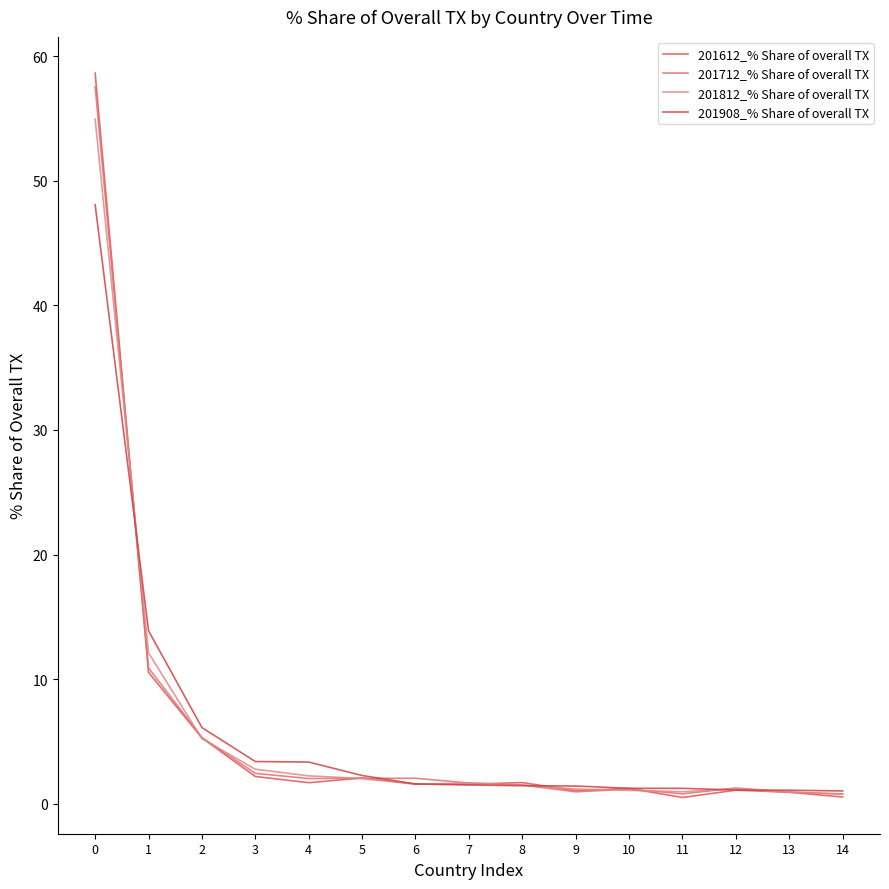

Where do 201712_% Share of overall TX and 201908_% Share of overall TX first cross each other?

0 and 1